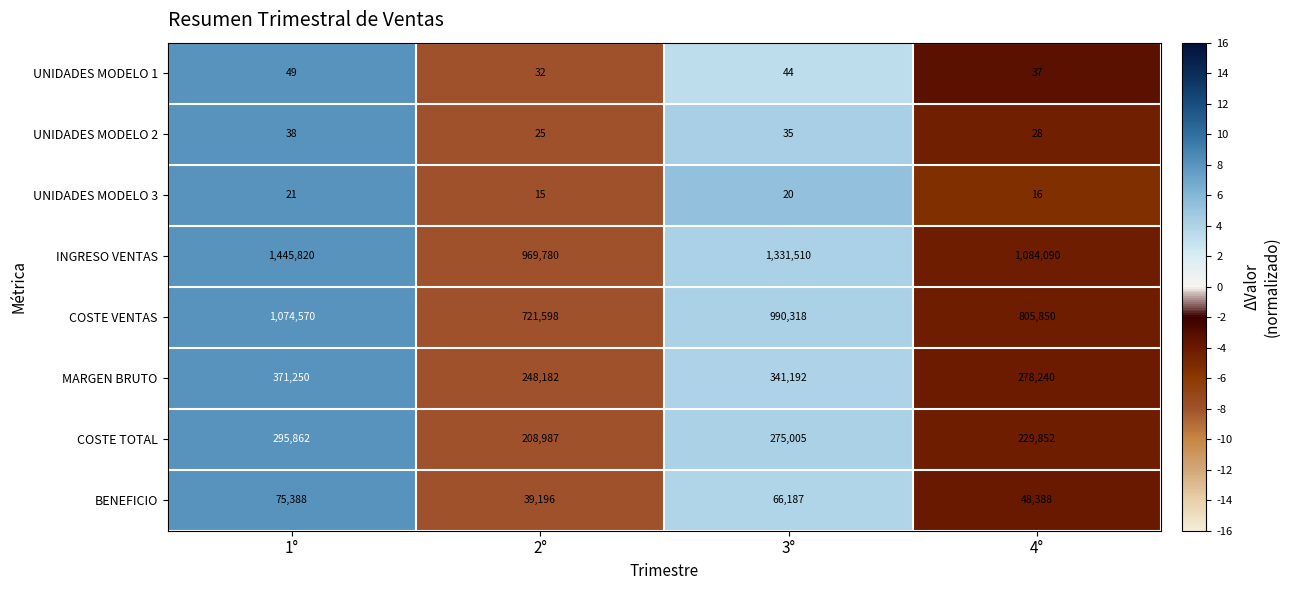

Is it true that UNIDADES MODELO 1 equals 76 at 3°?

False